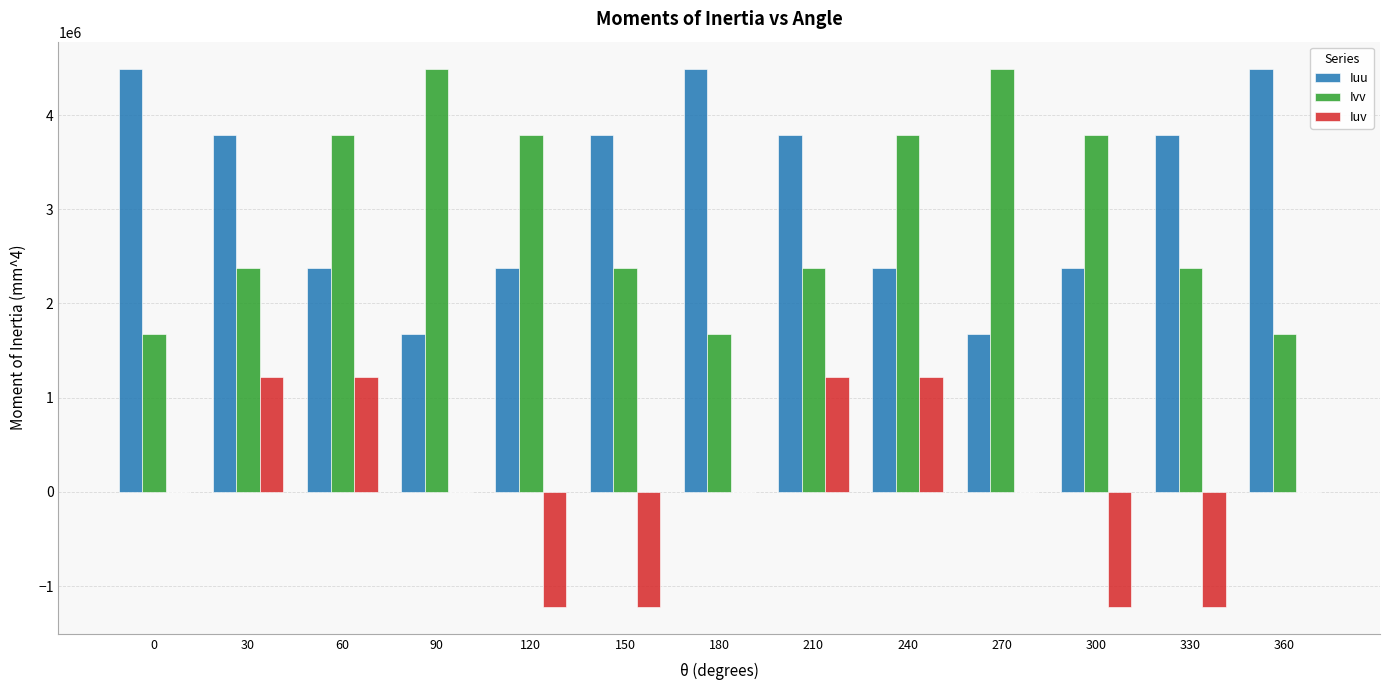

Is it true that Iuv equals 1395093.9 at 0?

False